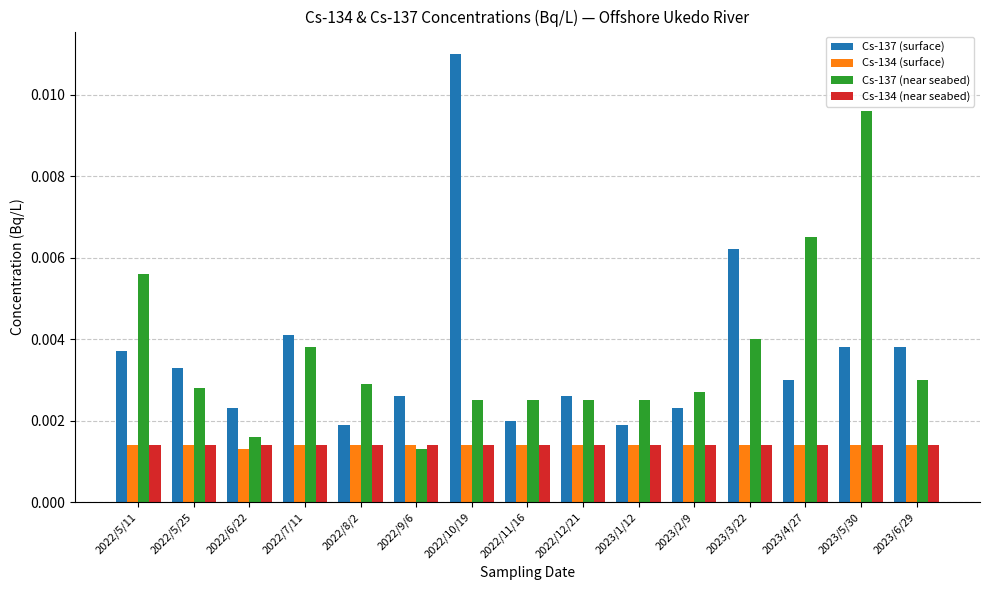

How many Cs-134 (surface) values are between 0 and 1?

15